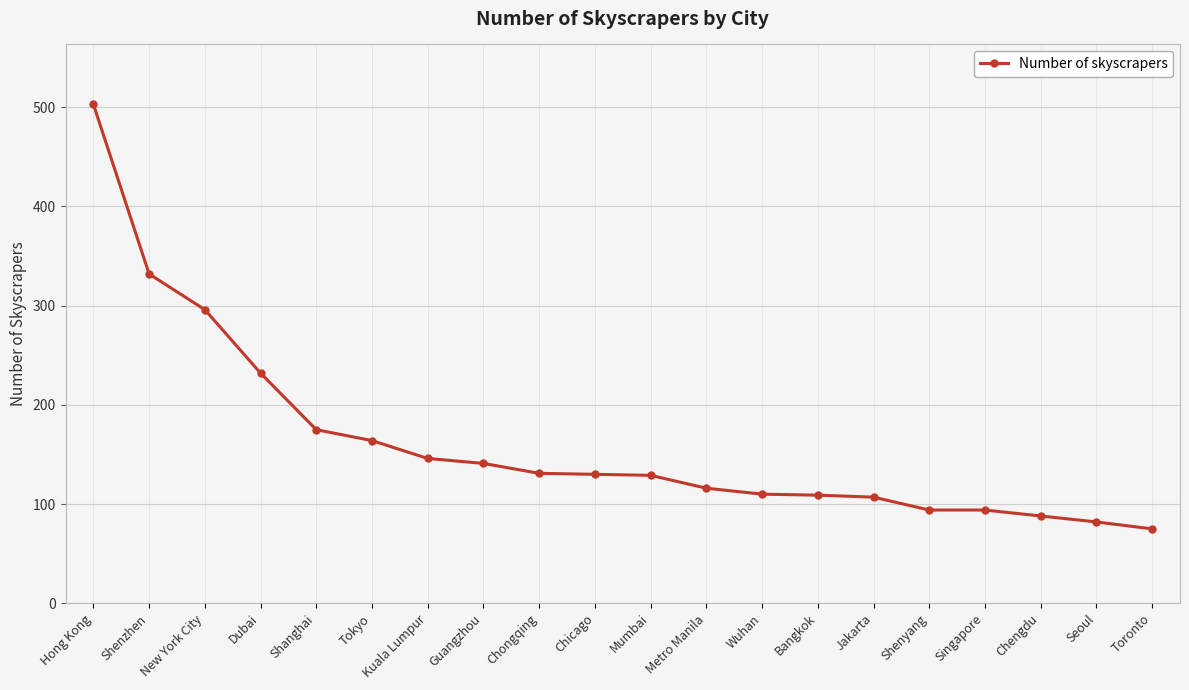

What is the maximum value shown in the chart?

503